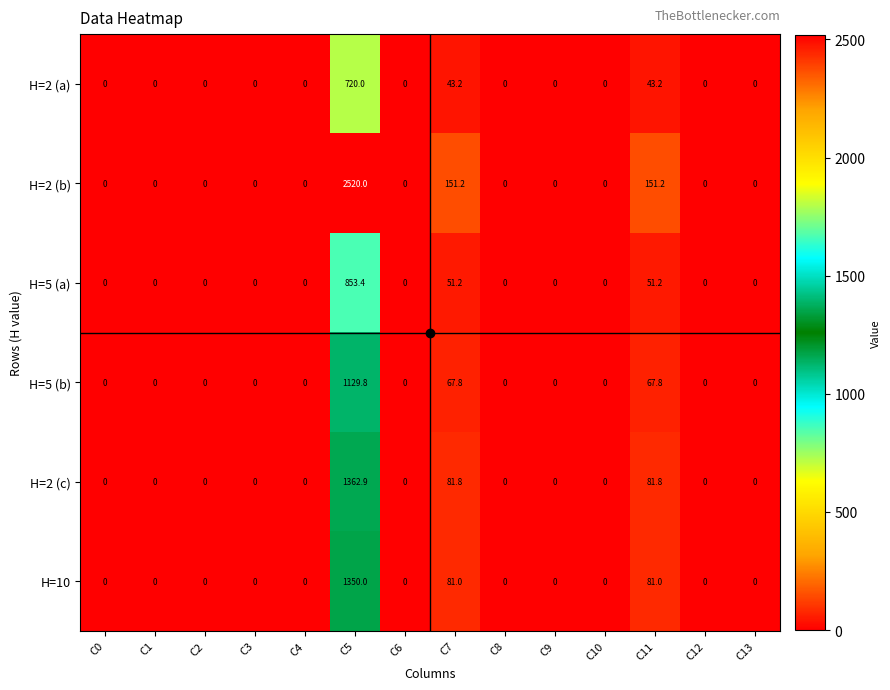

How many values in the H=2 (a) series exceed 0?

3